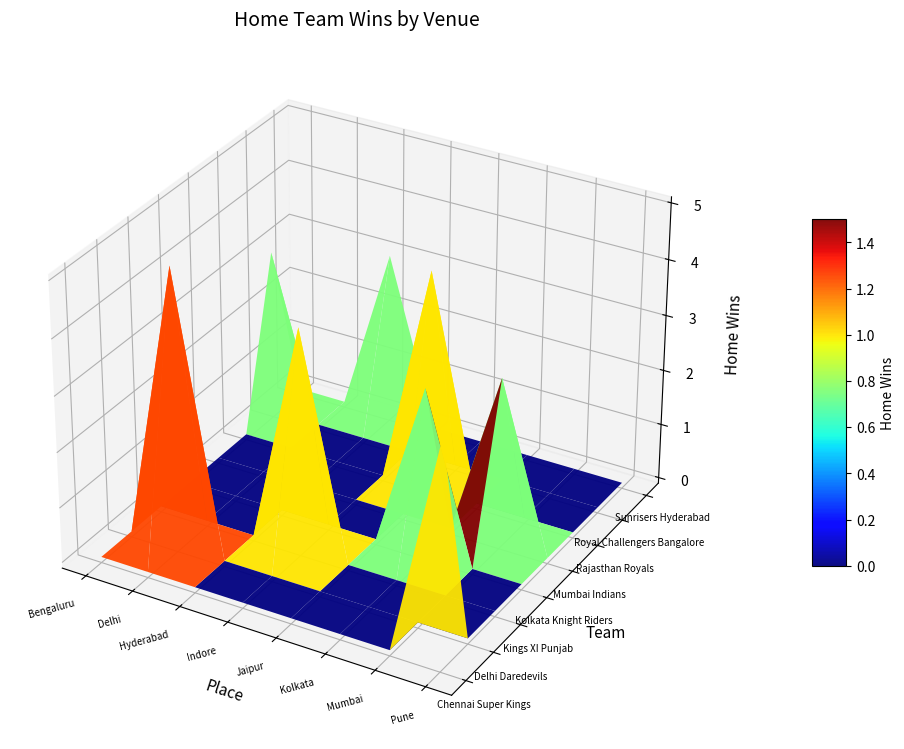

Between Rajasthan Royals and Delhi Daredevils, which series saw the biggest shift?

Rajasthan Royals